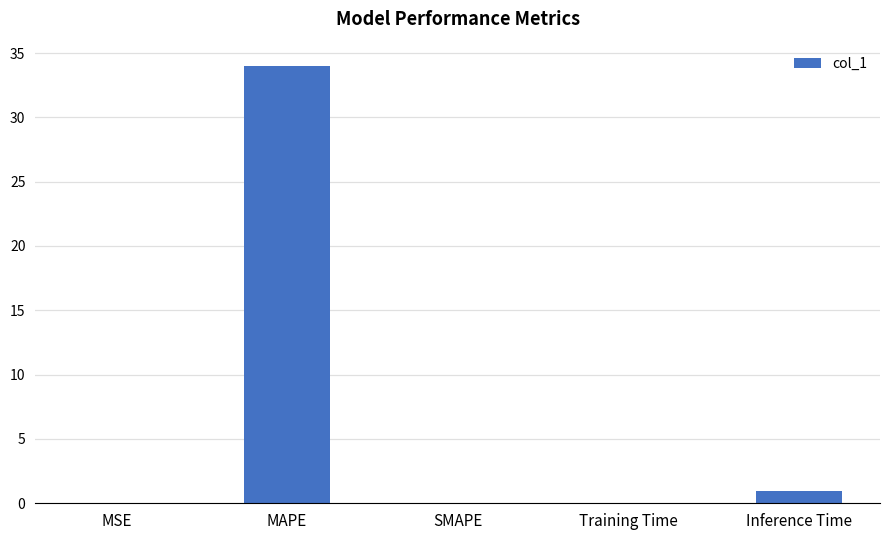

Read the value at MAPE.

34.0